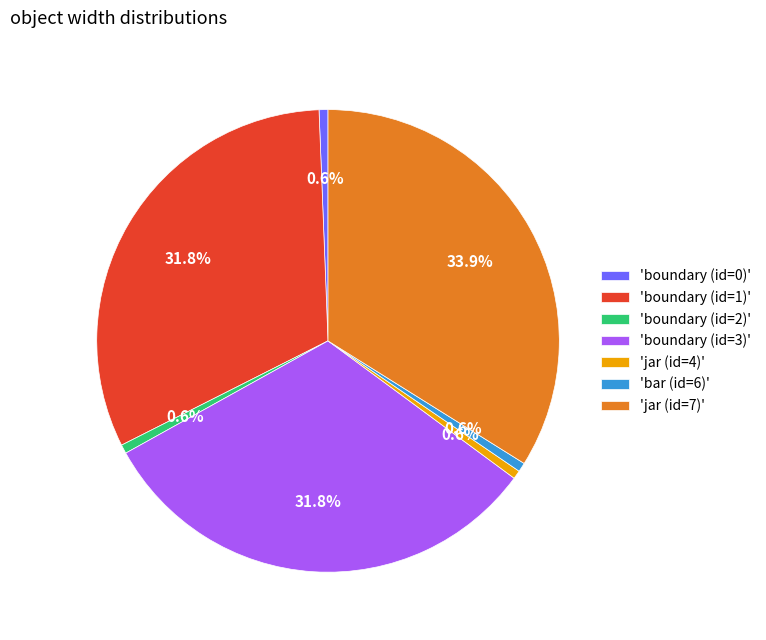

Does any single category account for the majority?

No